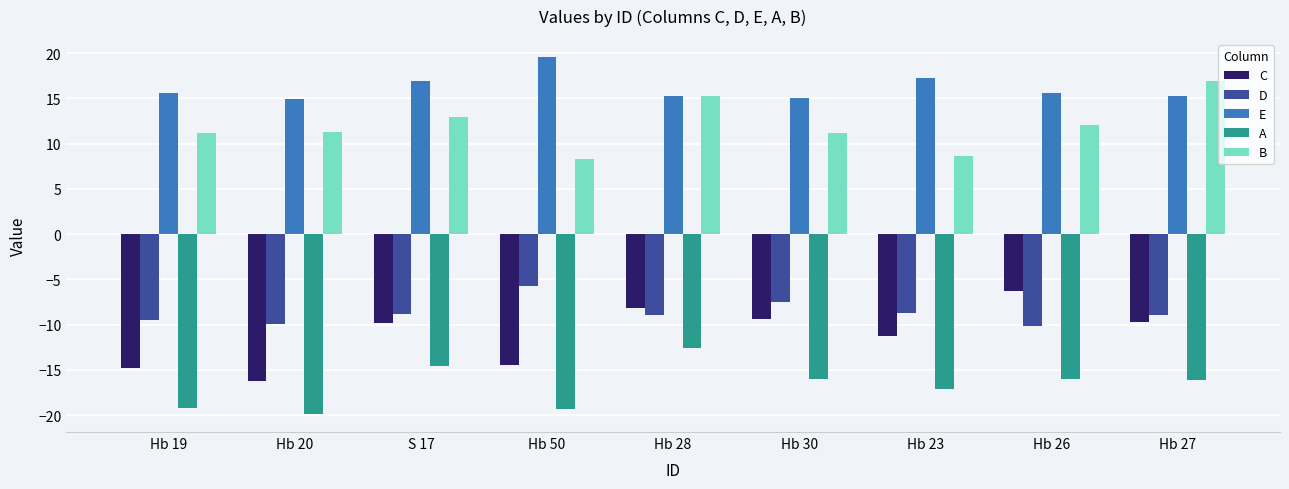

The value of B at Hb 26 is 19.3. True or false?

False